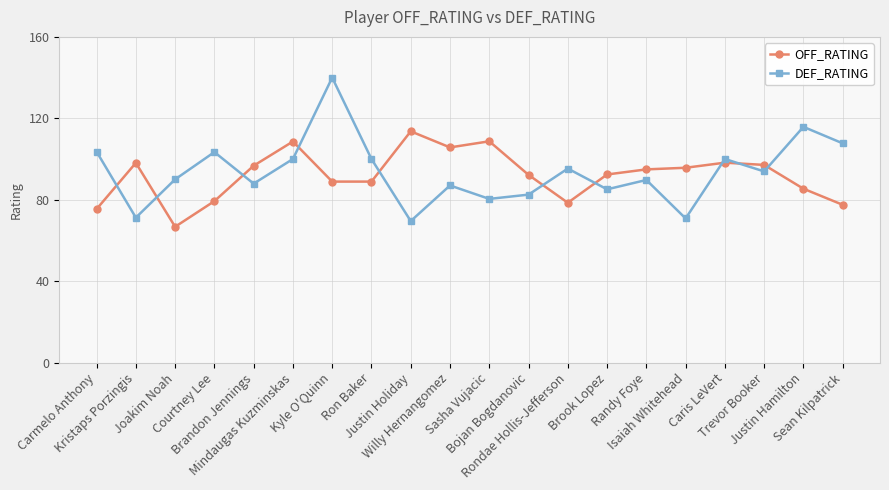

What is the difference between the highest and lowest values at Brandon Jennings?

8.8